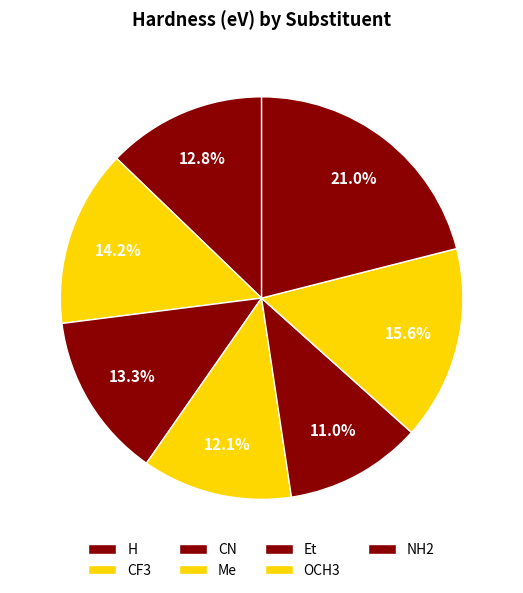

Does H account for over 50% of the chart?

No